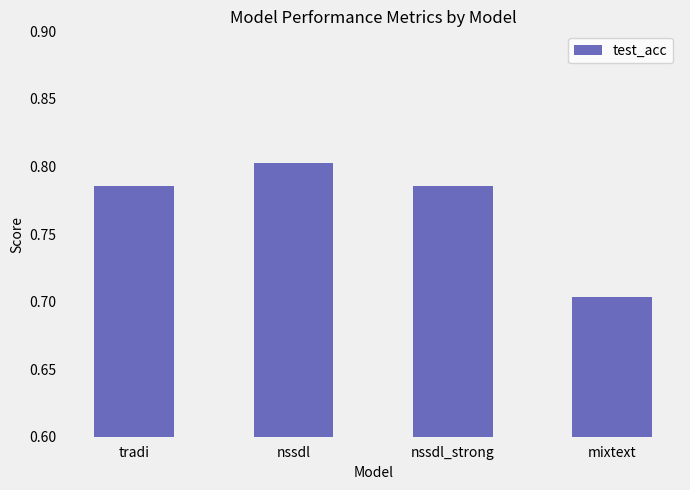

How many bars are there in total?

4